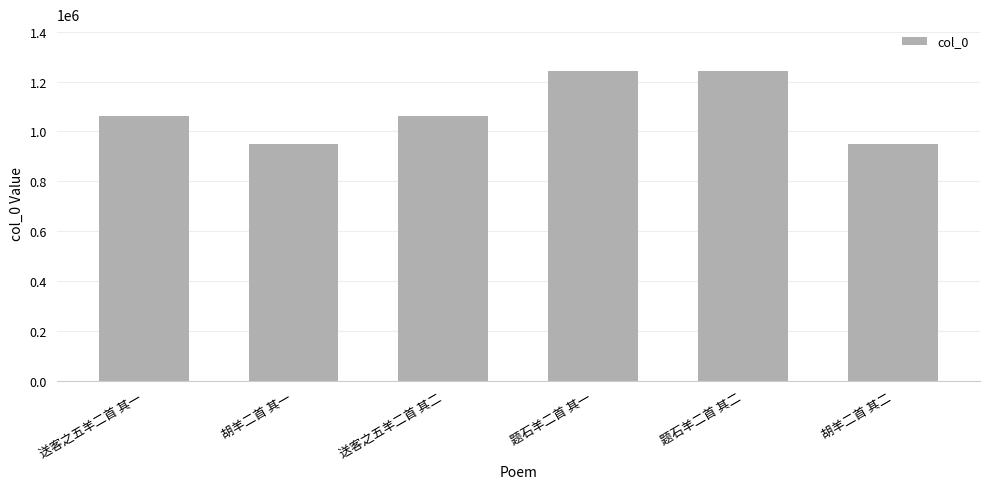

True or false: the data shows 1063332 at 送客之五羊二首 其二.

True